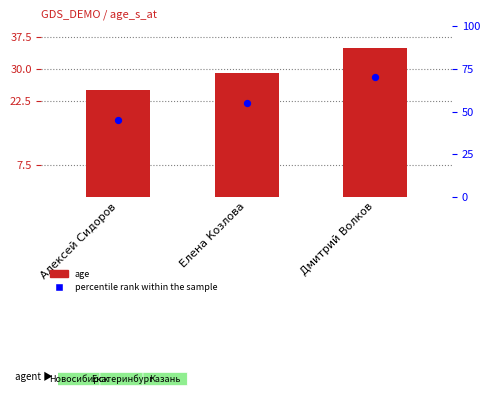

Which series reaches the minimum Y coordinate?

age